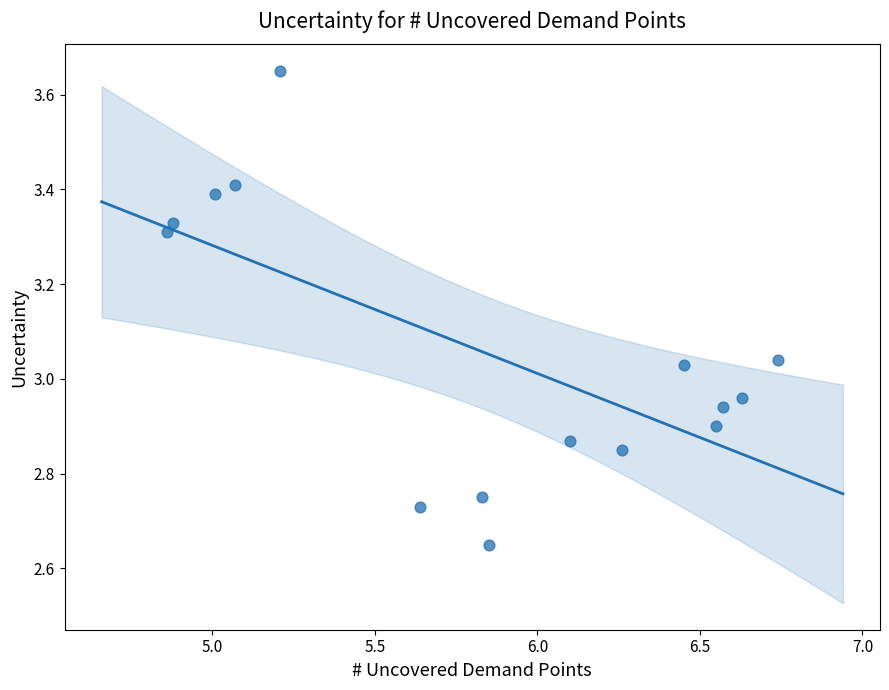

What is the range of Y values (max minus min)?

1.0